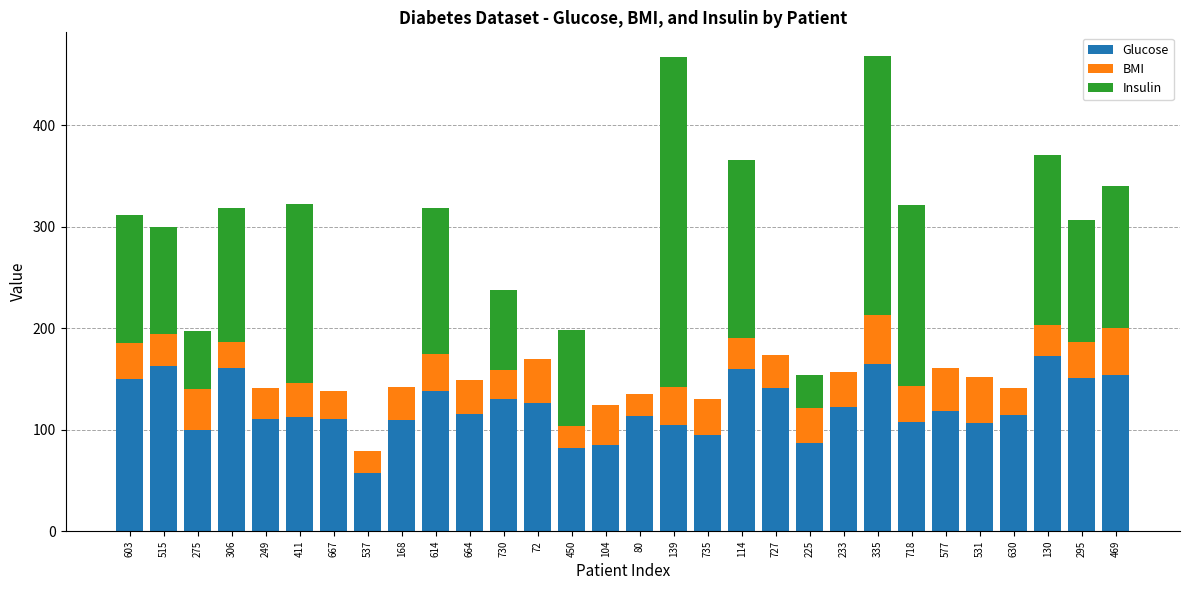

How many categories are shown in the chart?

30